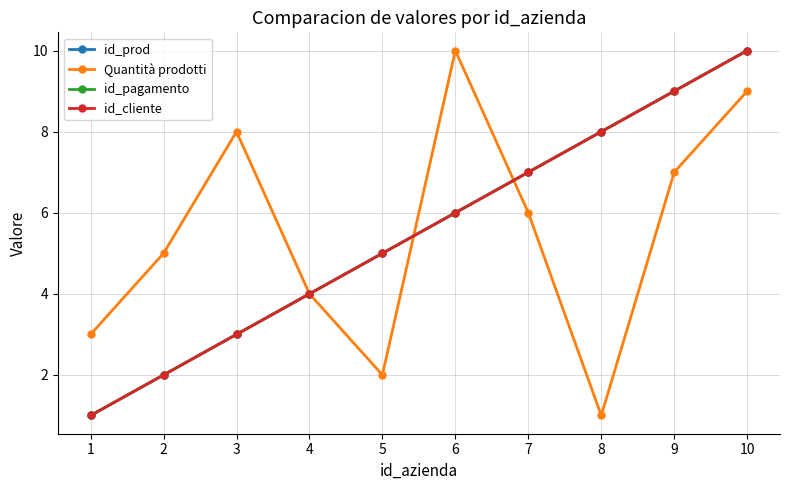

Reading left to right, extract all data points from this chart.

id_prod: 1	2	3	4	5	6	7	8	9	10
Quantità prodotti: 3	5	8	4	2	10	6	1	7	9
id_pagamento: 1	2	3	4	5	6	7	8	9	10
id_cliente: 1	2	3	4	5	6	7	8	9	10